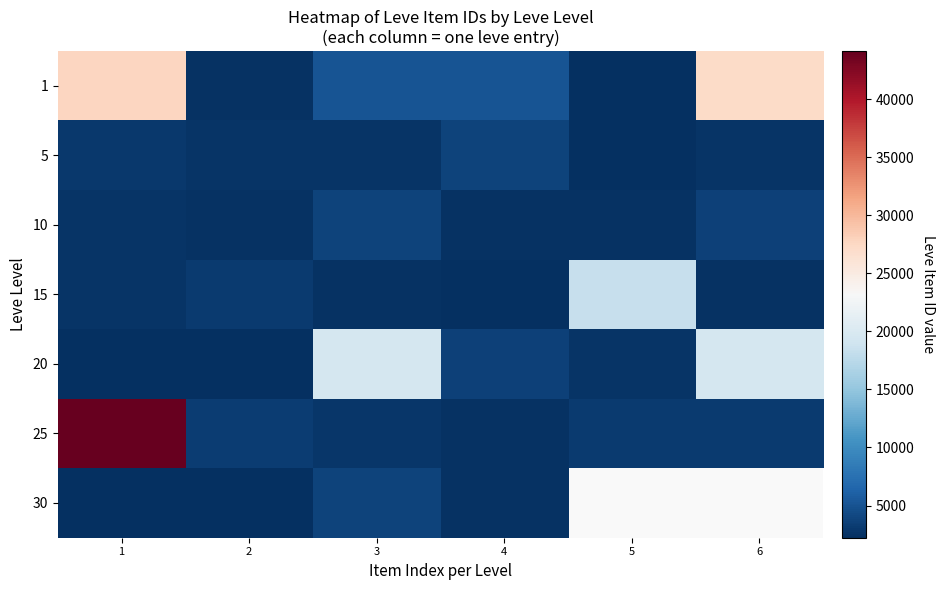

What is the difference between the highest and lowest values at 1?

41906.0